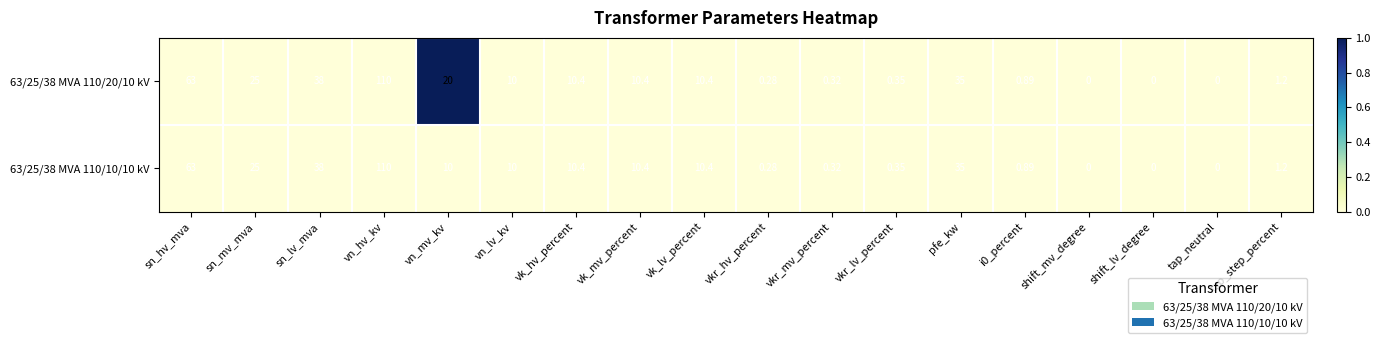

At which label does 63/25/38 MVA 110/10/10 kV first exceed 10?

sn_hv_mva